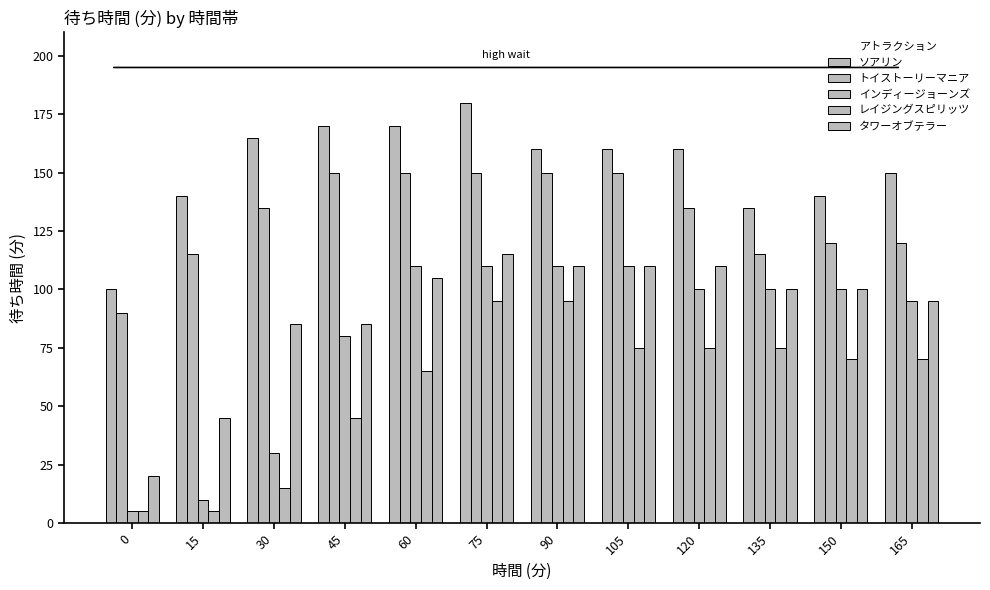

What is the total value across all series at 120?

580